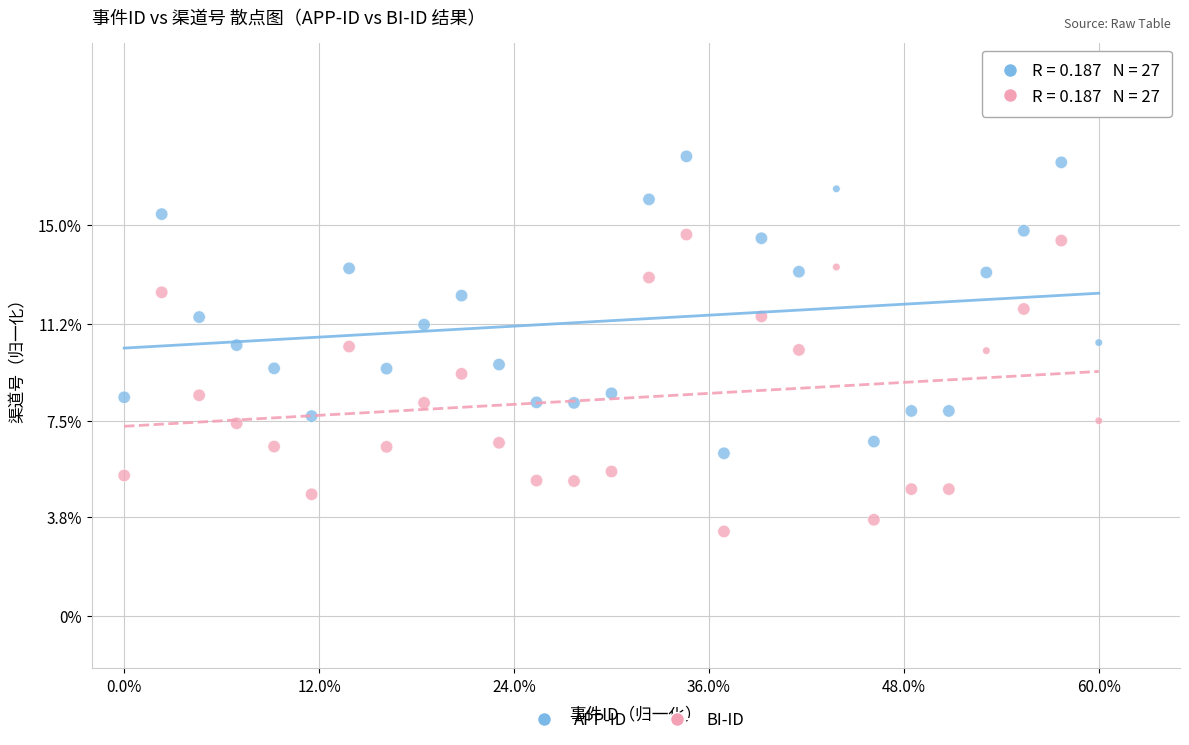

Which series reaches the maximum Y coordinate?

APP-ID